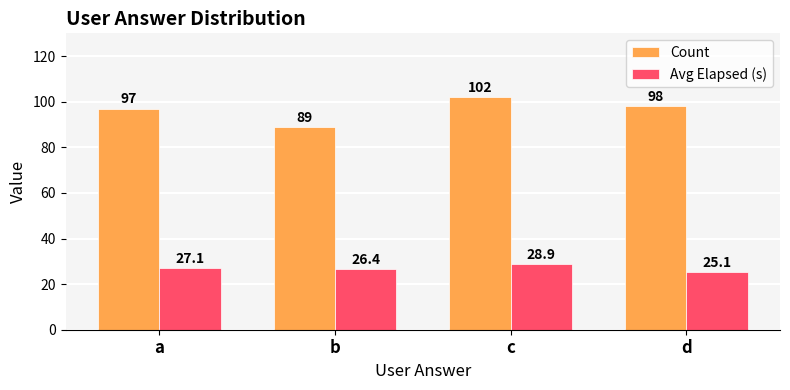

What is the sum of the Avg Elapsed (s) values at b and d?

51.6